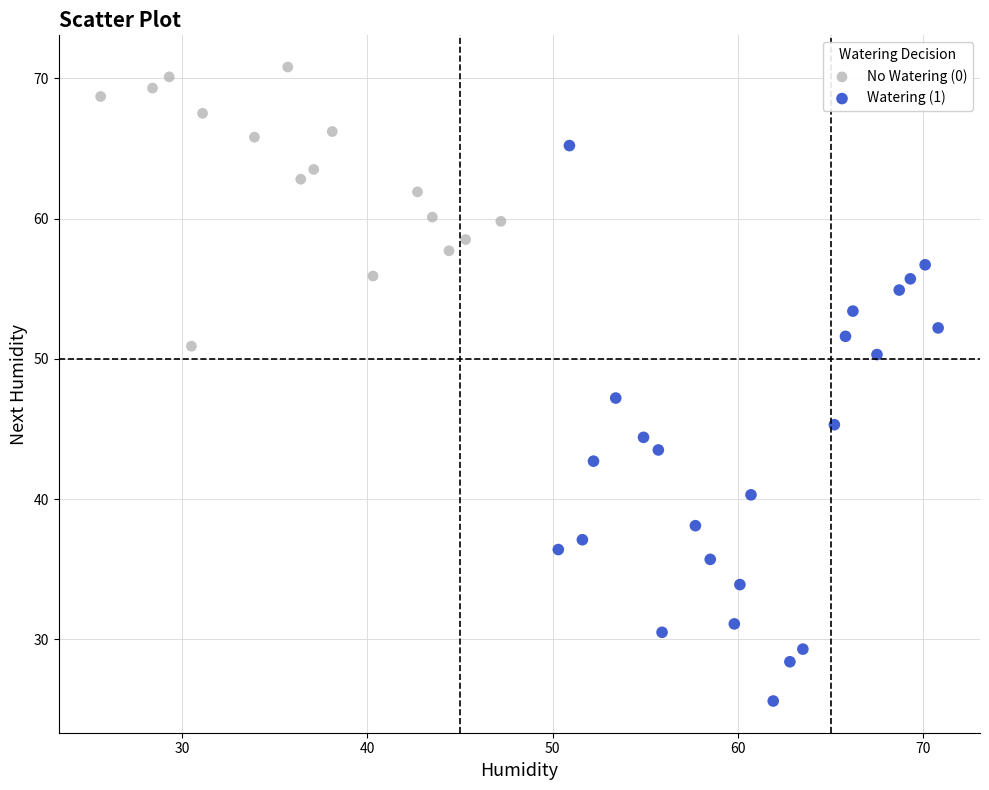

What are all the series names shown in the legend?

No Watering (0), Watering (1)